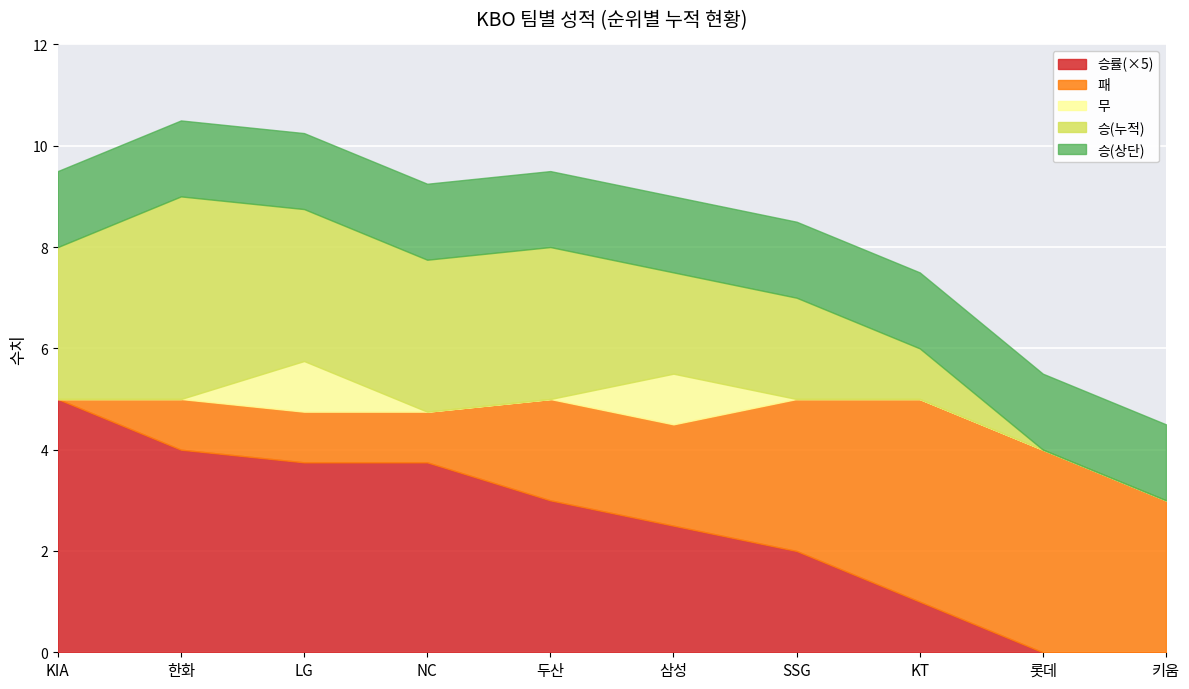

Rank the categories by 승률 value from highest to lowest.

KIA, 한화, LG, NC, 두산, 삼성, SSG, KT, 롯데, 키움